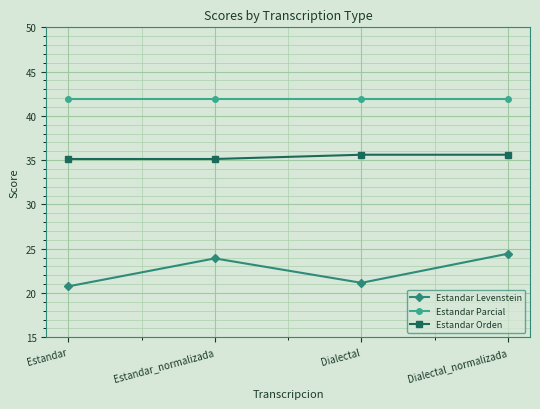

The Estandar Parcial series shows 14.4 at Estandar. True or false?

False